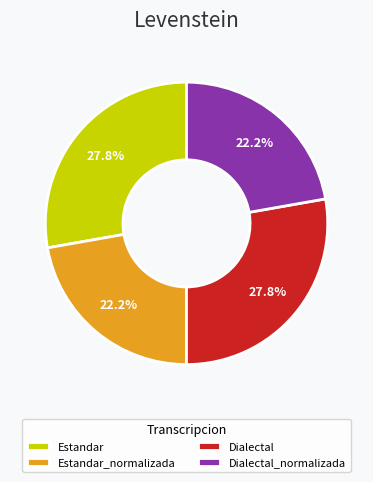

To the nearest percent, what percentage of the pie is Dialectal?

28%